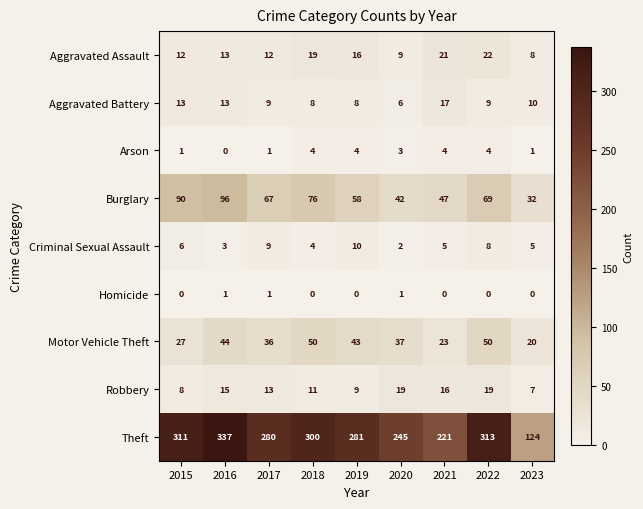

How many categories are shown in the chart?

9